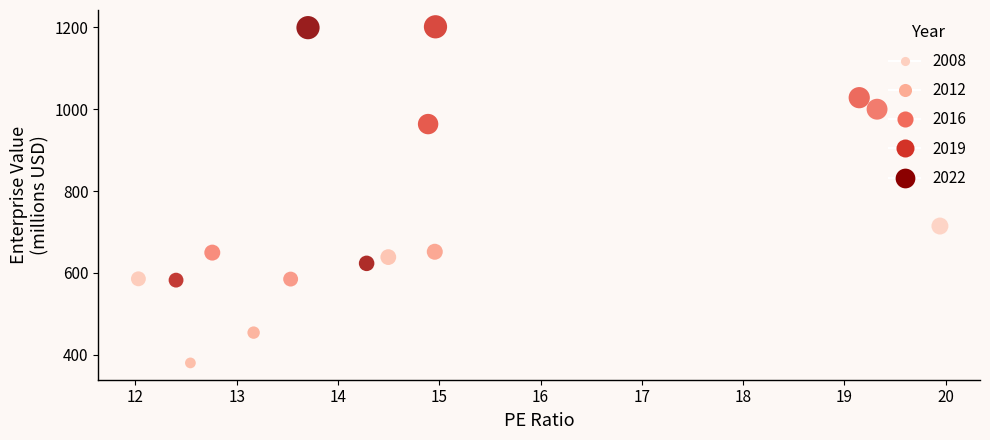

What is the range of X values (max minus min)?

7.9